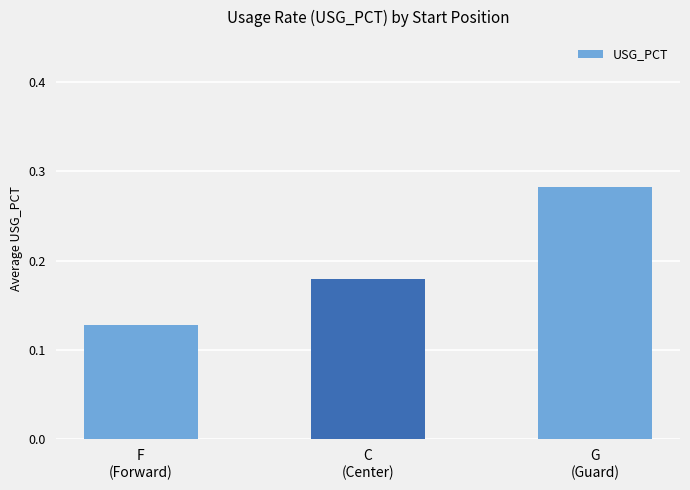

What is the sum of all values?

0.6